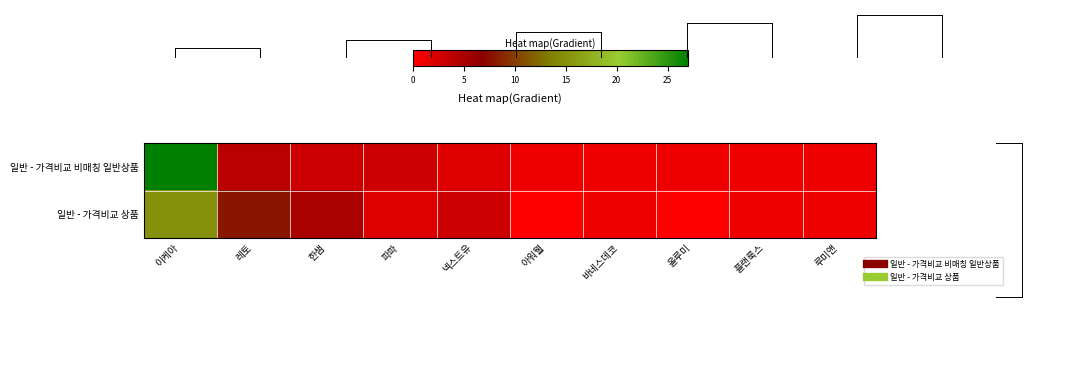

At which category is the sum across all series the highest?

이케아